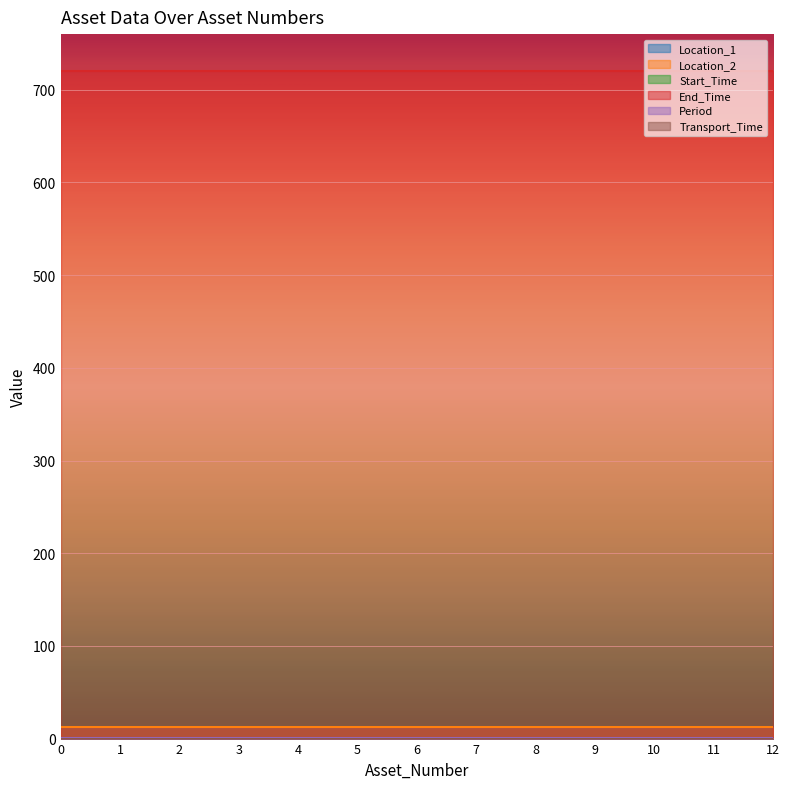

True or false: Location_1 has more than 2 interior local peaks.

False